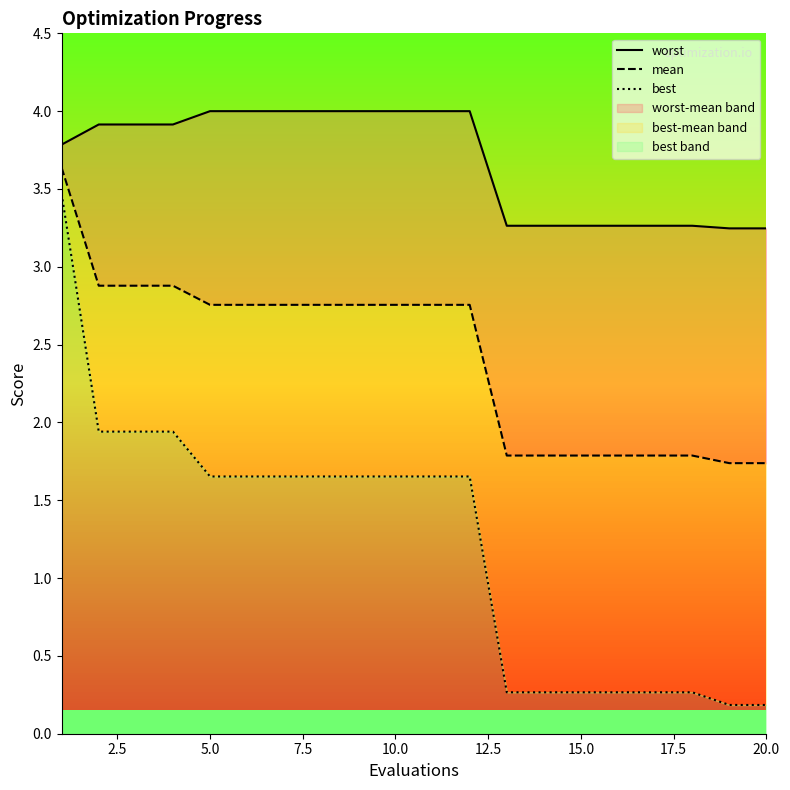

Which series has the widest spread of values?

best